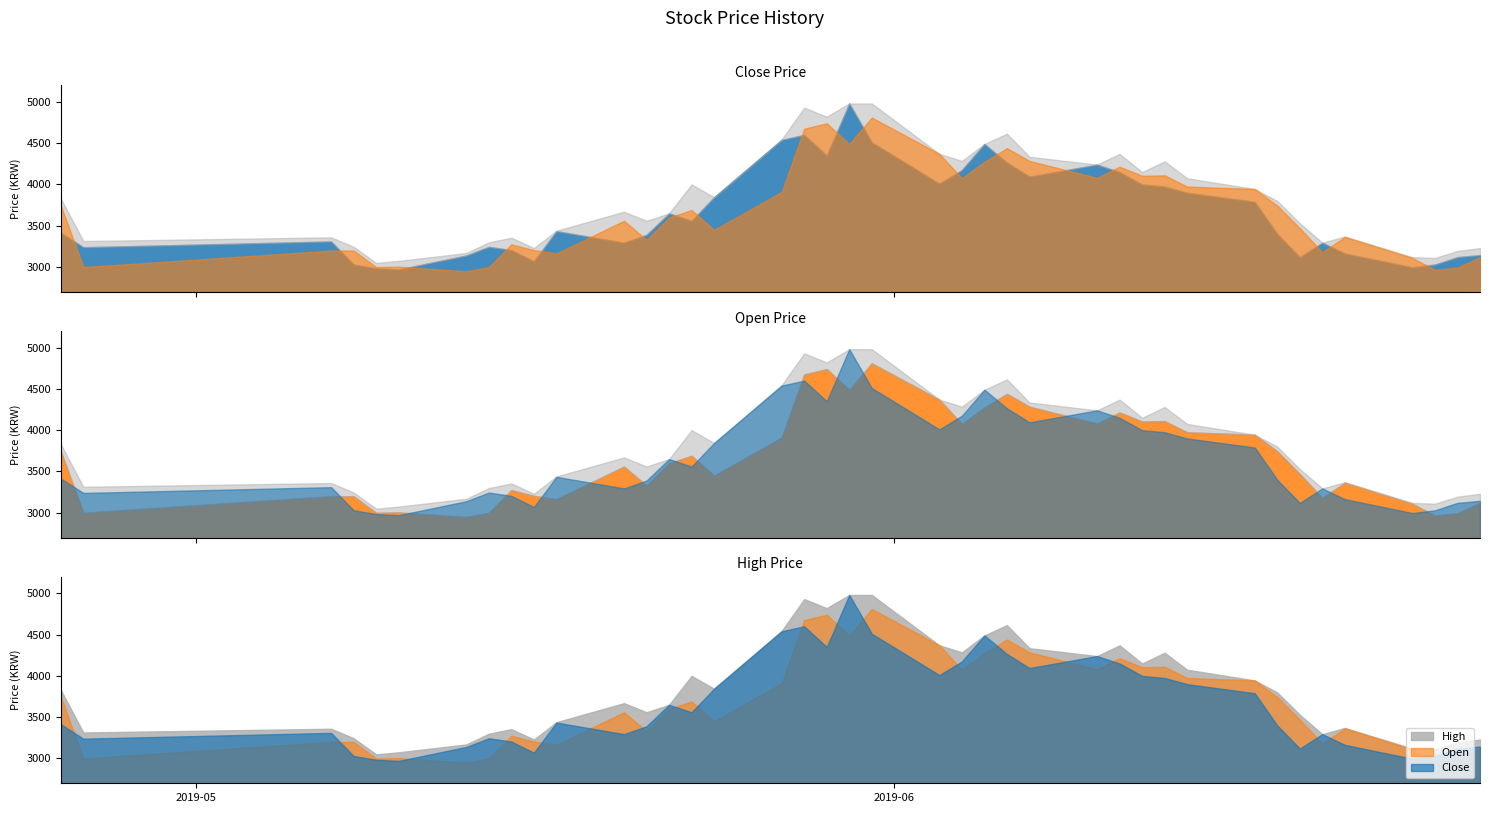

Which category has the highest value across all series?

19